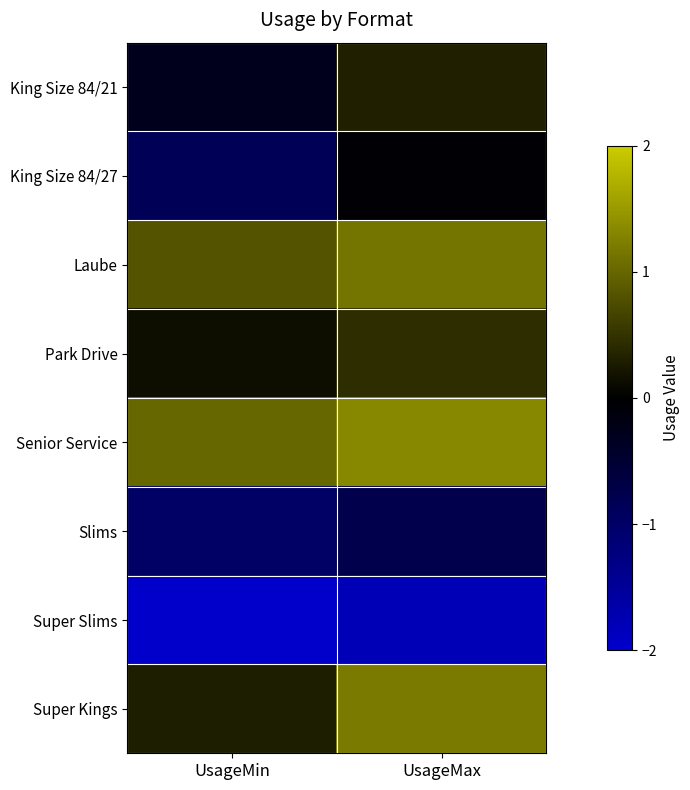

Count the number of data series in this chart.

8